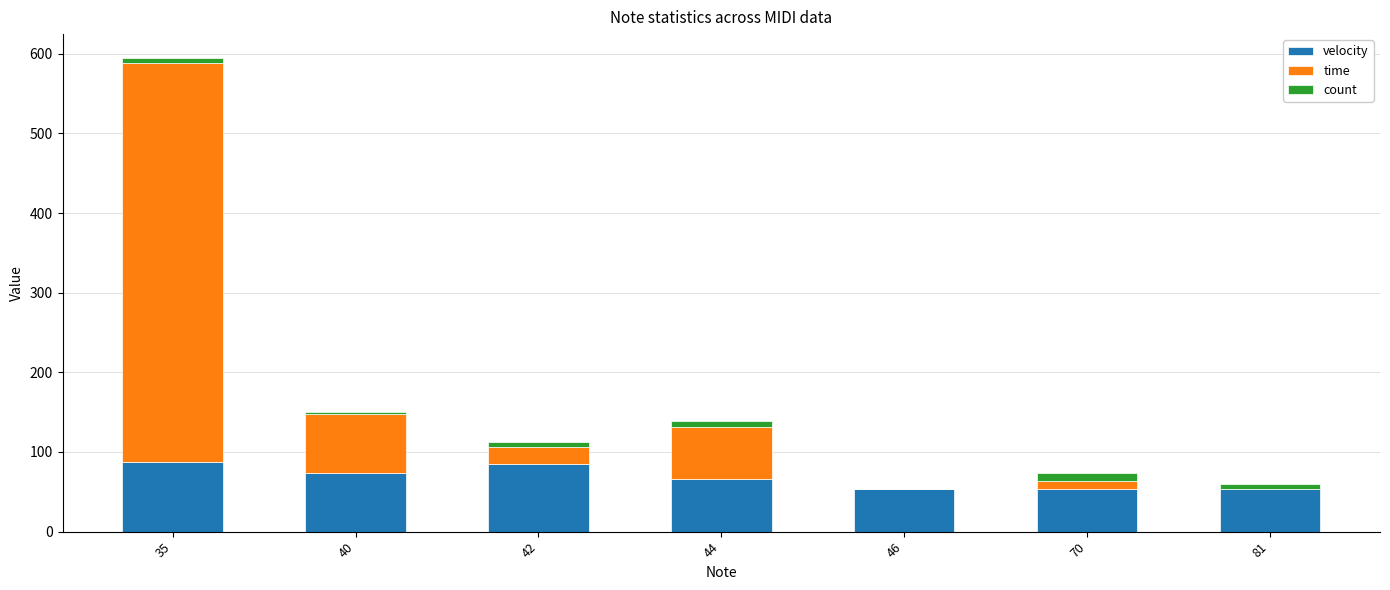

At which category is the sum across all series the highest?

35